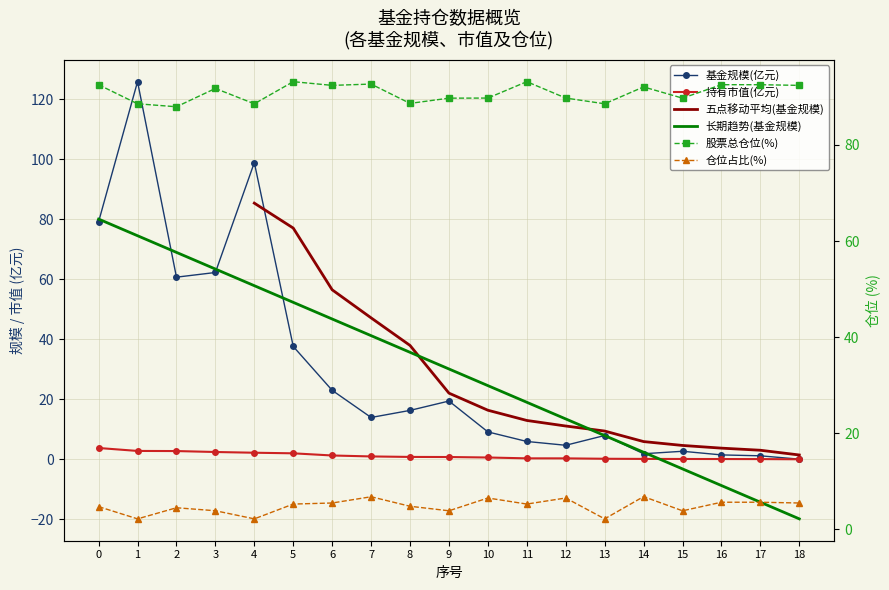

How many data points in 基金规模 are above 13?

10